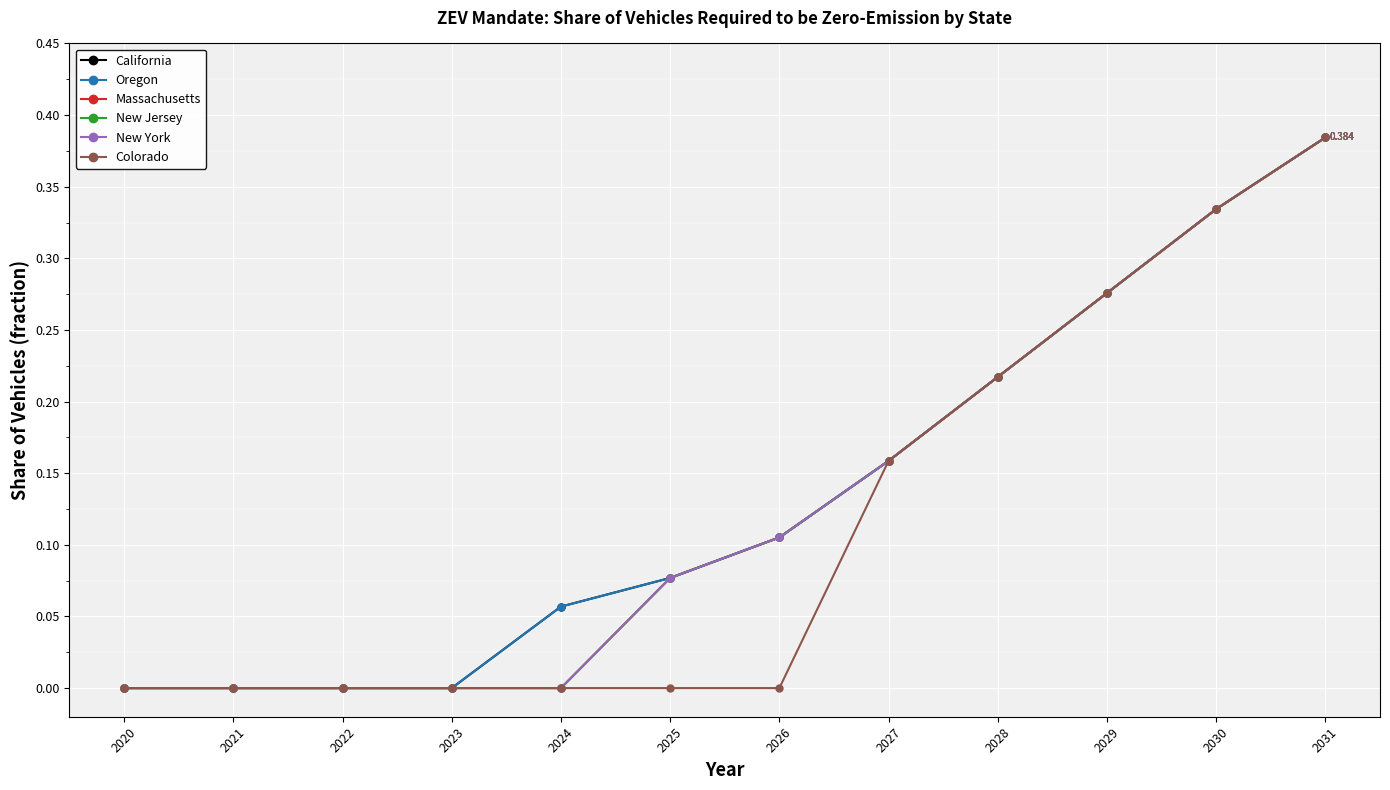

Is this an area chart (filled region under the line)?

No